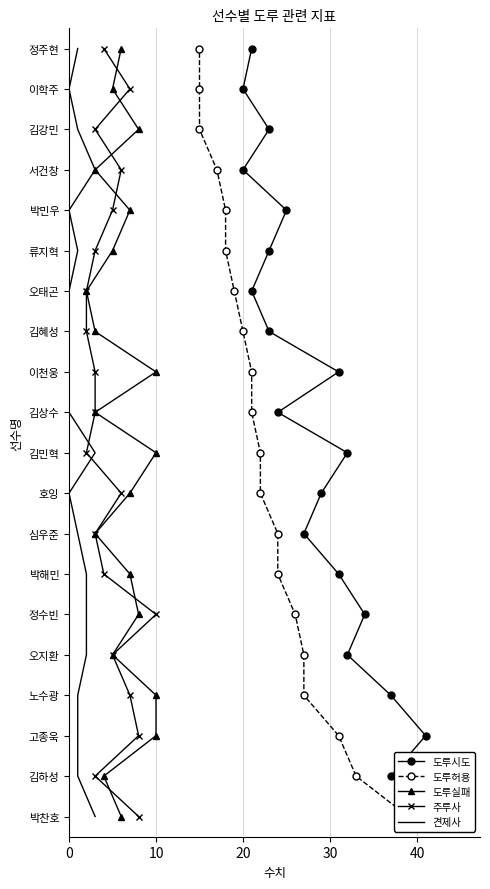

How many lines are shown in the chart?

5